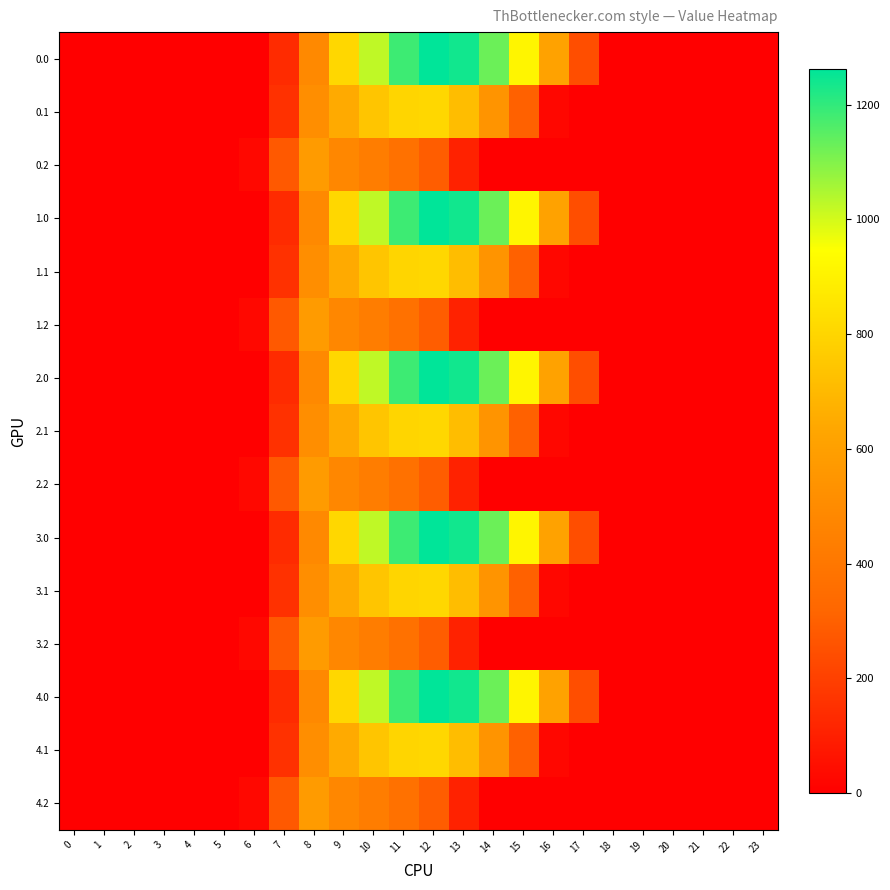

How many data points does each series have?

24